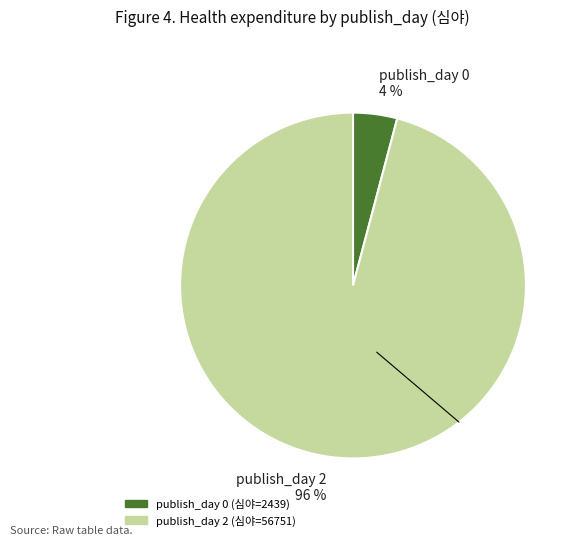

Between publish_day 2 96 % and publish_day 0 4 %, which is larger?

publish_day 2 96 %